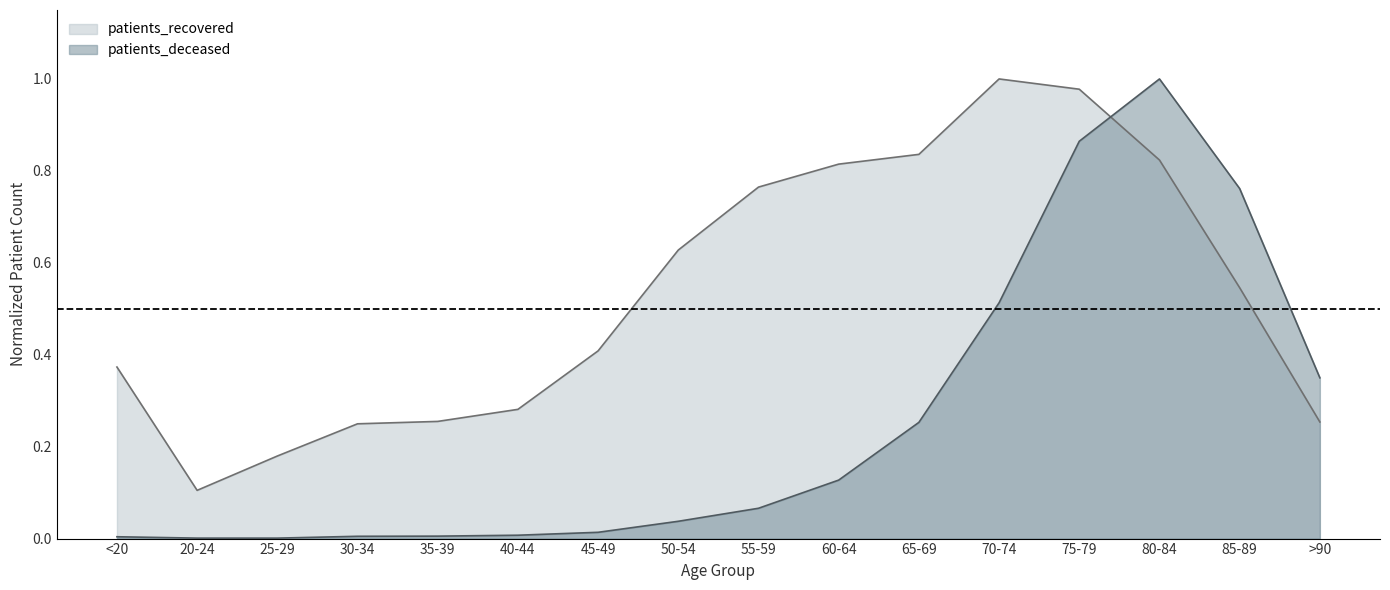

How many times do patients_deceased and patients_recovered cross each other?

1